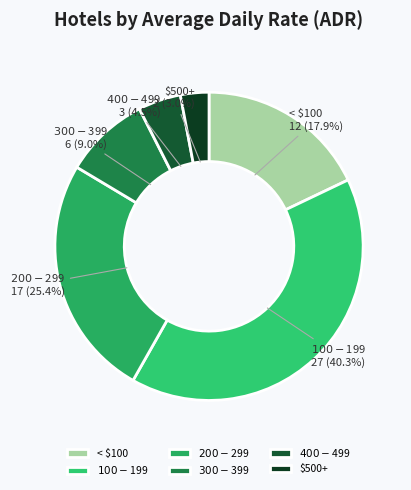

What is the smallest slice in the pie chart?

$500+